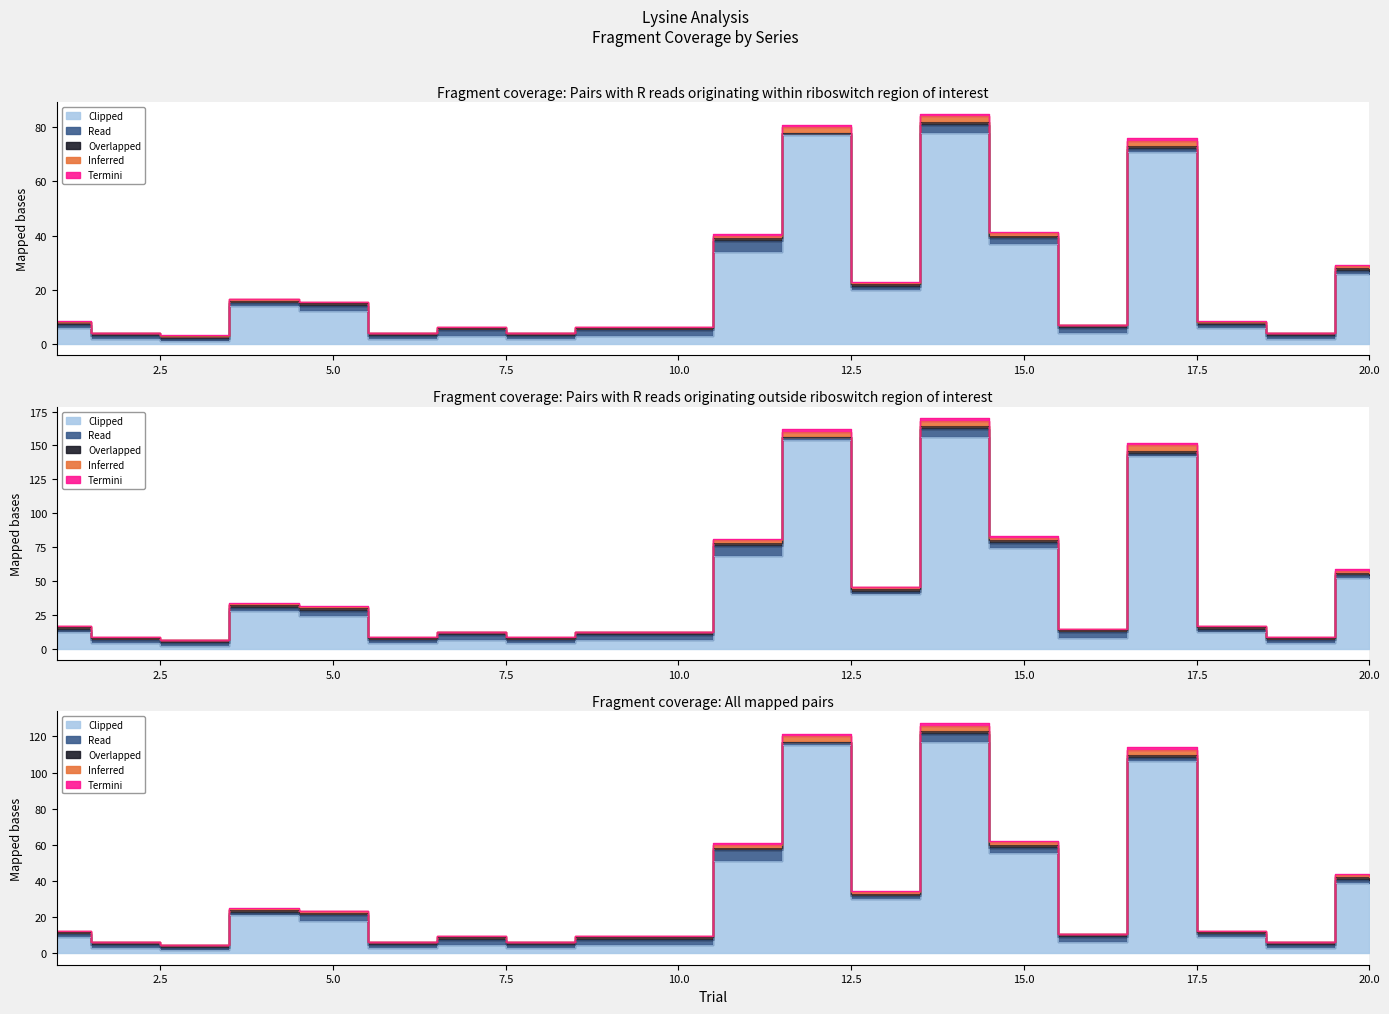

How many times do Inferred and Termini cross each other?

6